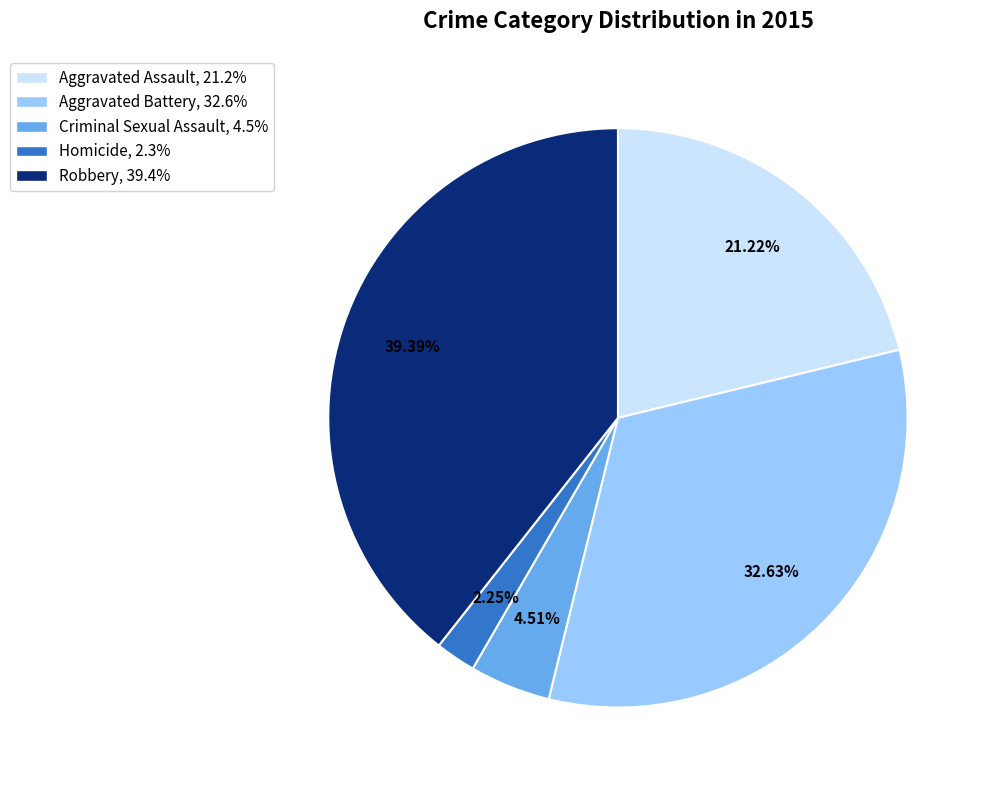

To the nearest percent, what is the difference between the Aggravated Assault and Robbery slice percentages?

18%